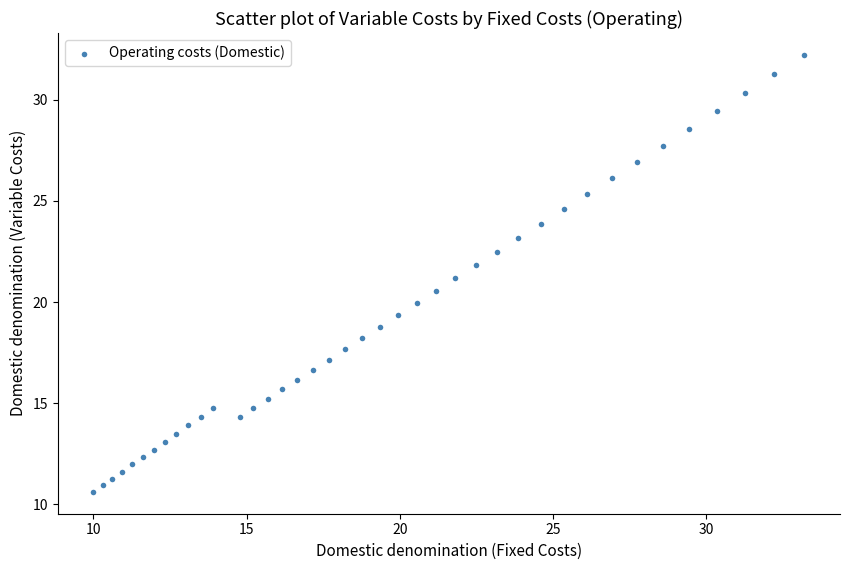

What is the range of X values (max minus min)?

23.2